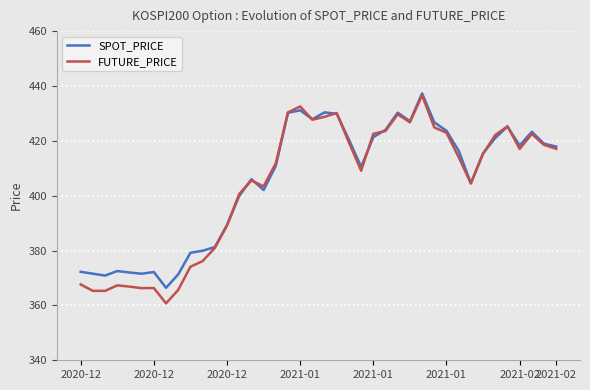

Which series has the widest spread of values?

FUTURE_PRICE